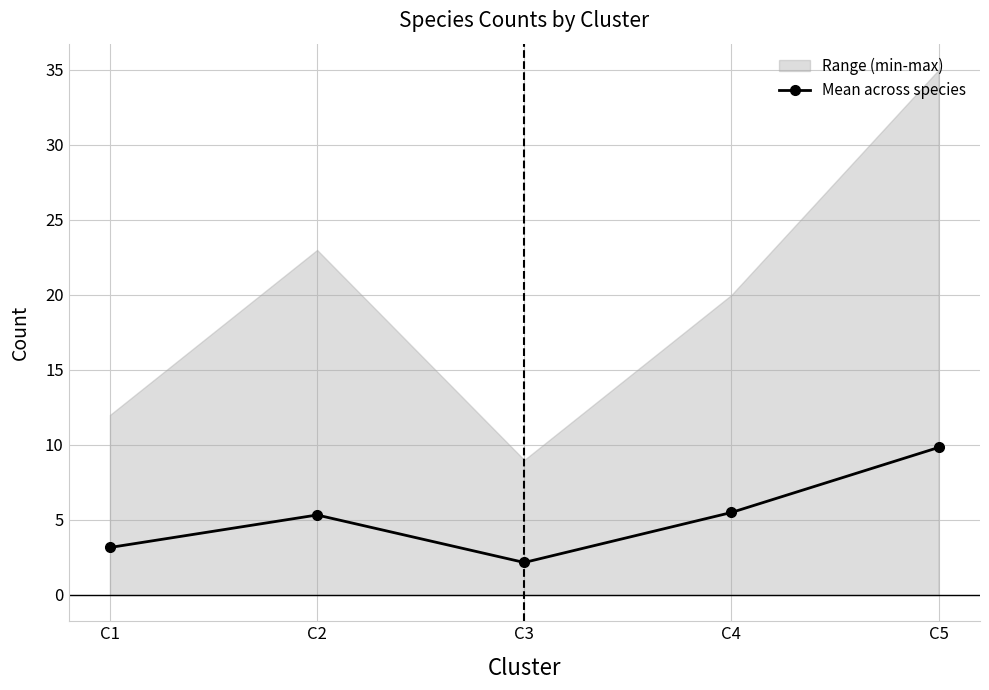

List the labels in order of value, smallest first.

C3, C1, C2, C4, C5